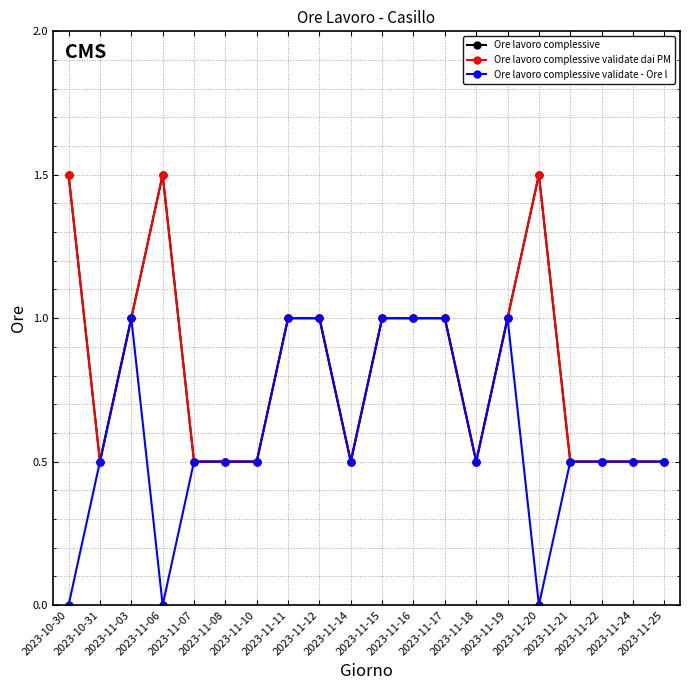

Count the Ore lavoro complessive validate - Ore l values in the range 0 to 1.

20